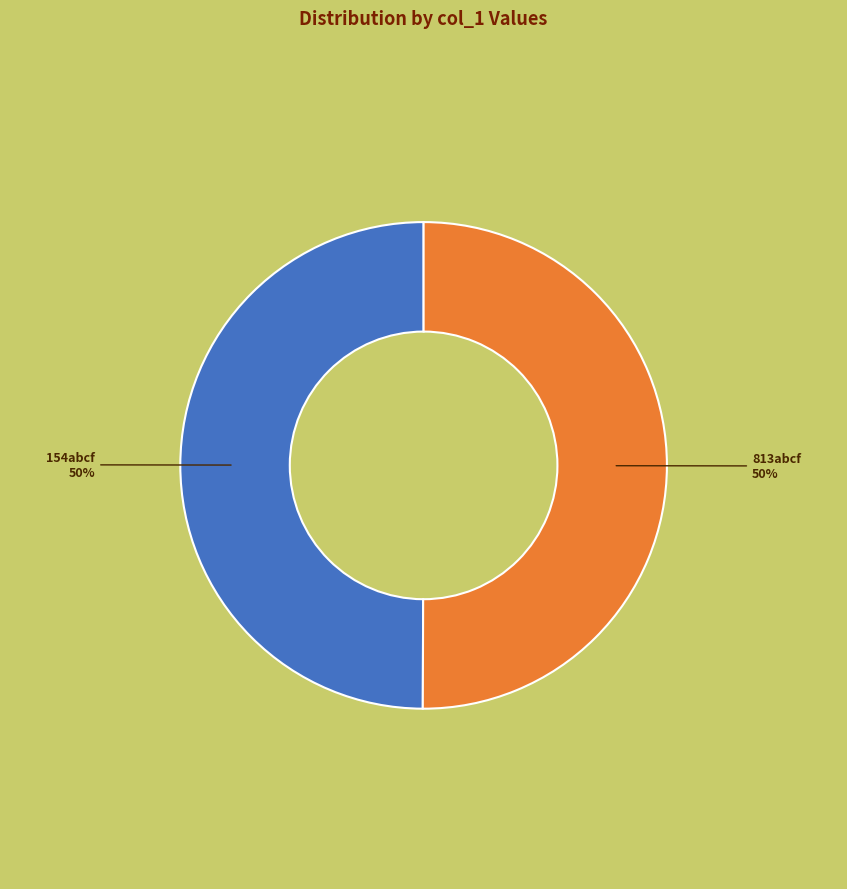

To the nearest percent, what is the average slice percentage?

50%